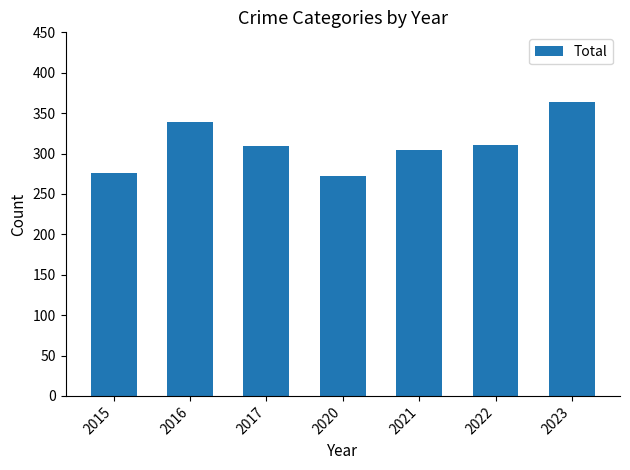

What is the change in value from 2015 to 2016?

+63